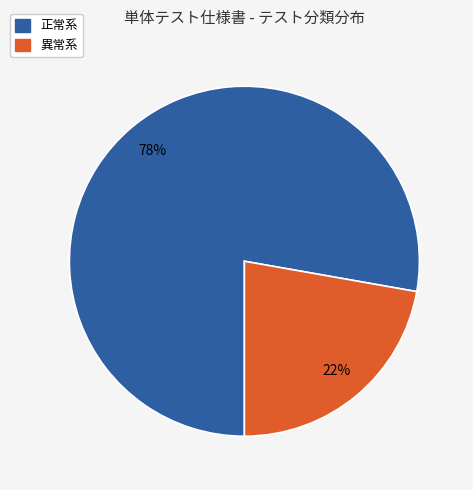

How many slices are in this pie chart?

2